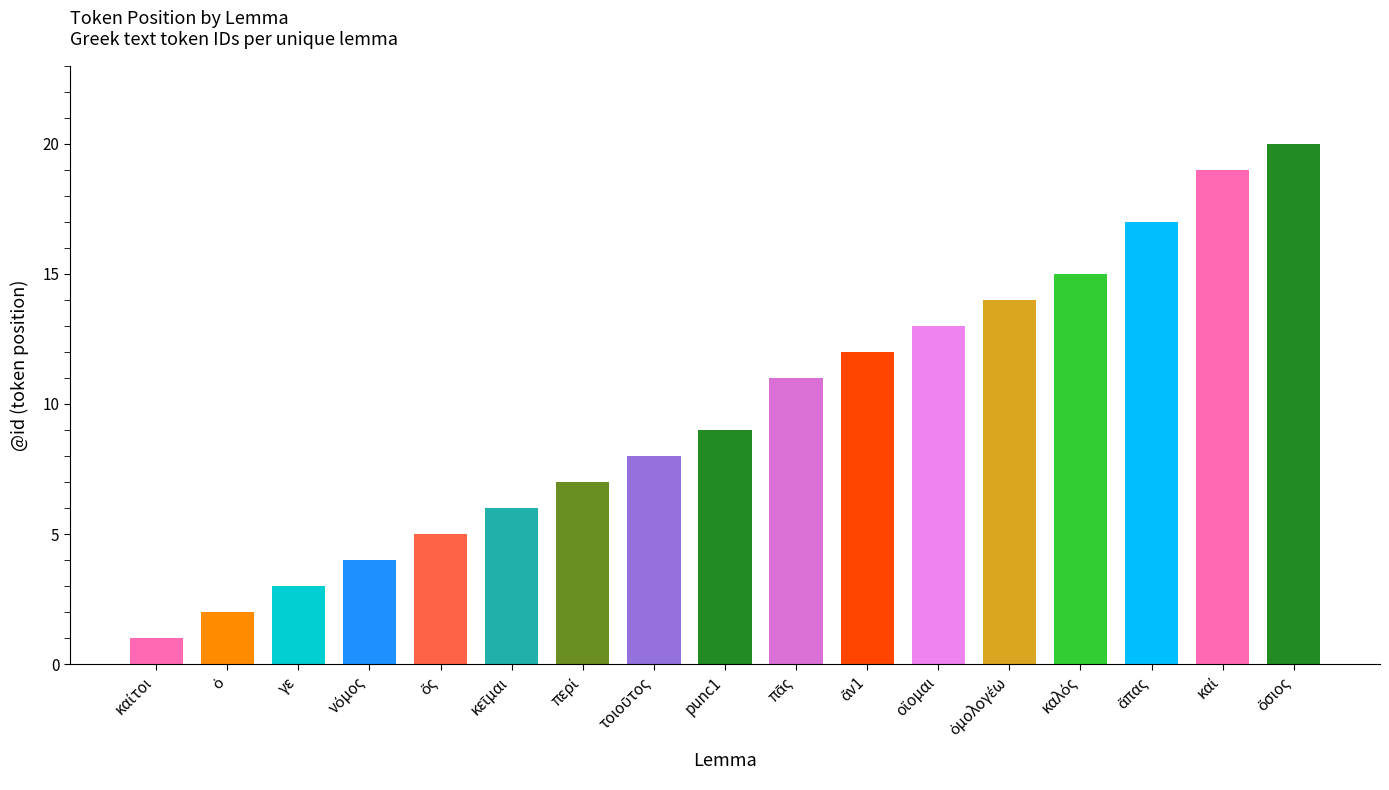

What is the average value?

10